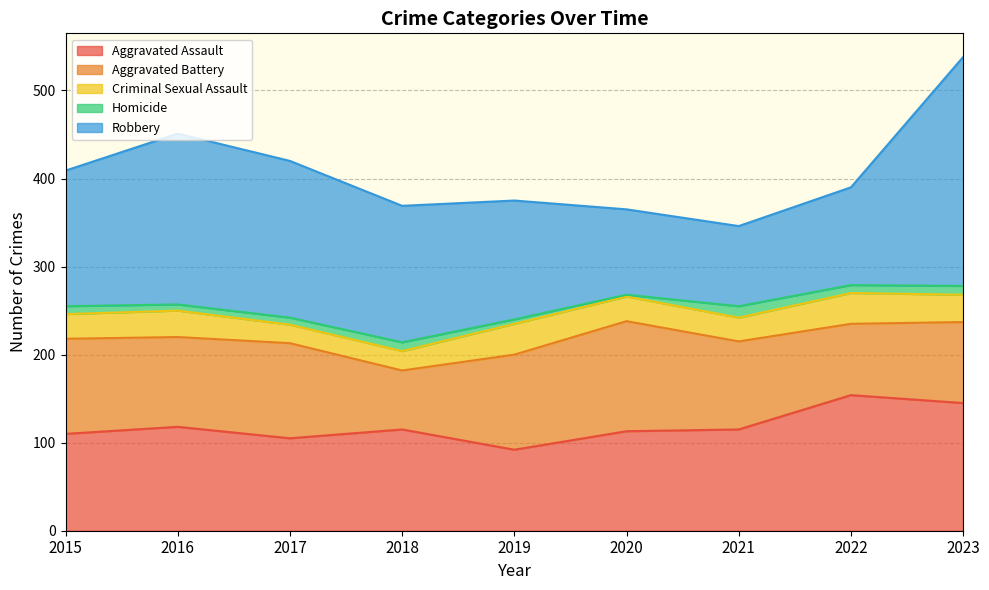

Which has a higher value, 2016 or 2021?

2016